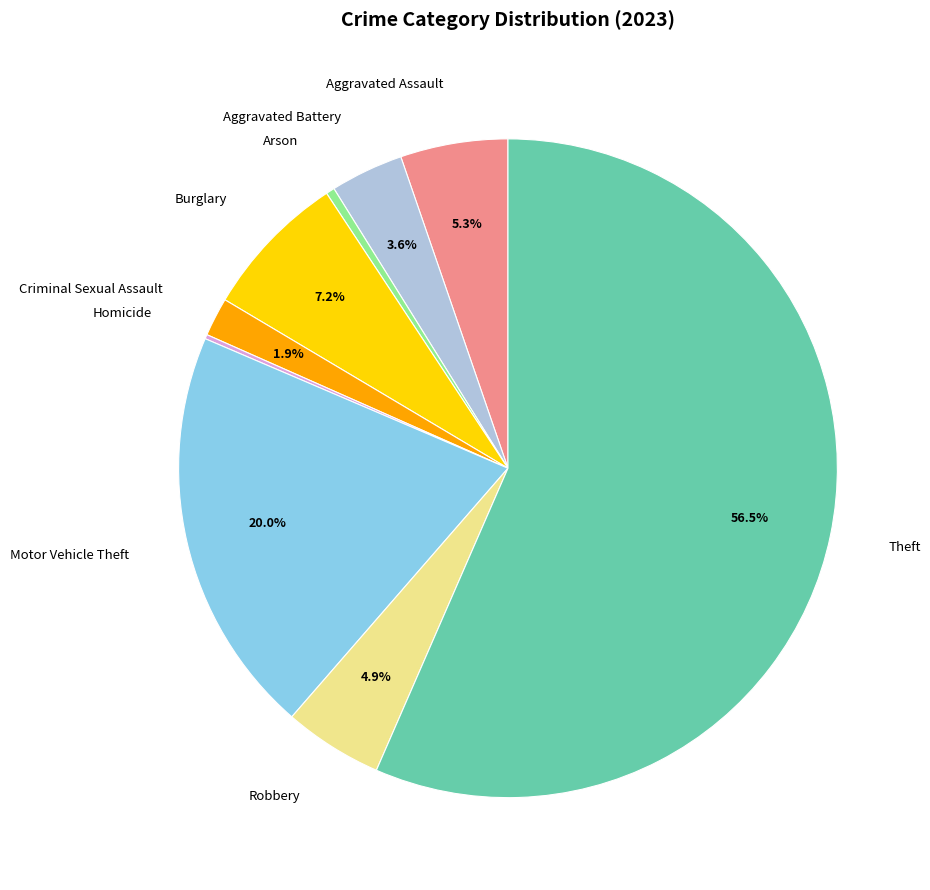

Between Aggravated Assault and Aggravated Battery, which is larger?

Aggravated Assault